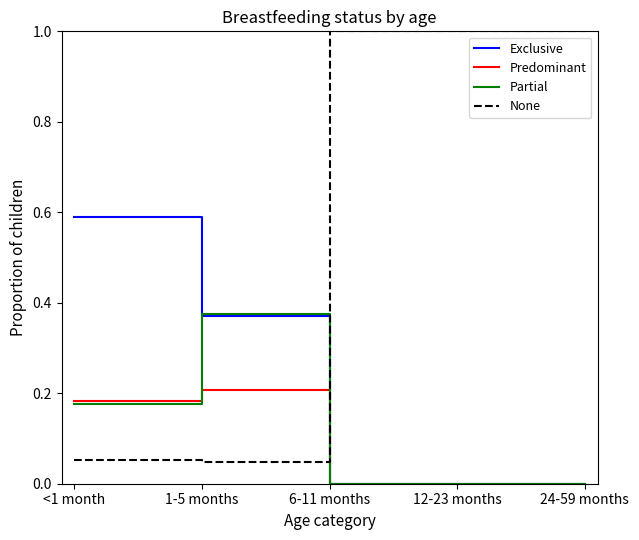

Between which two adjacent categories do None and Partial first intersect?

1-5 months and 6-11 months